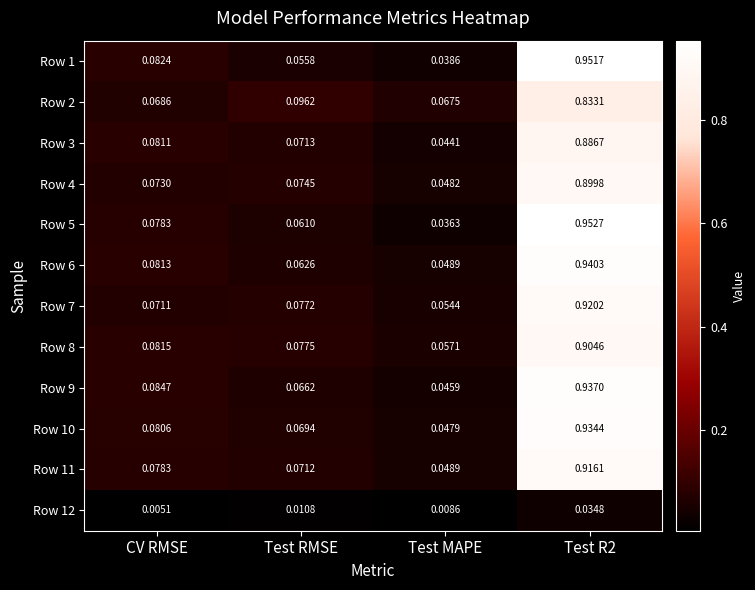

At which label is Row 9 closest to 0?

Test MAPE